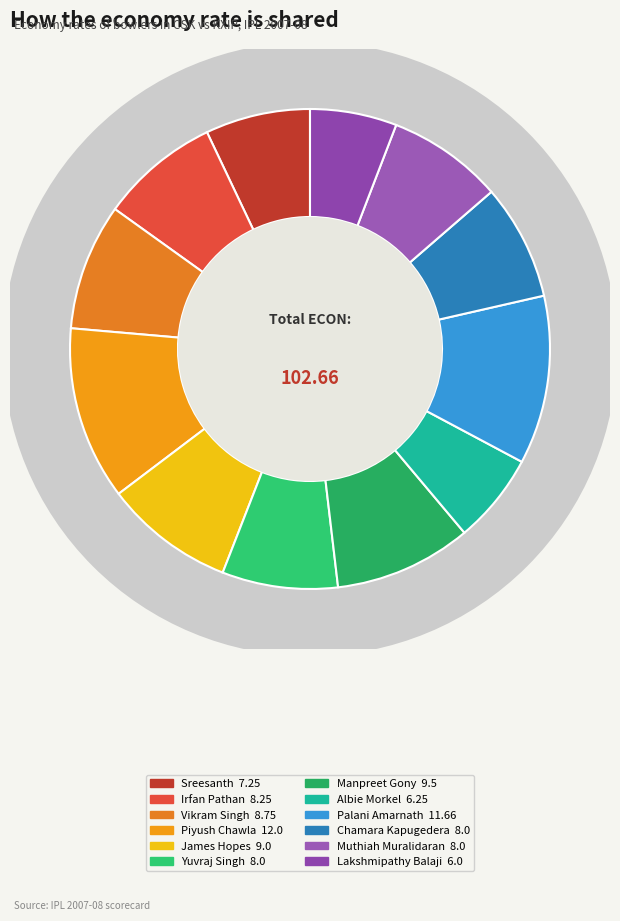

Between Muthiah Muralidaran and Palani Amarnath, which is larger?

Palani Amarnath